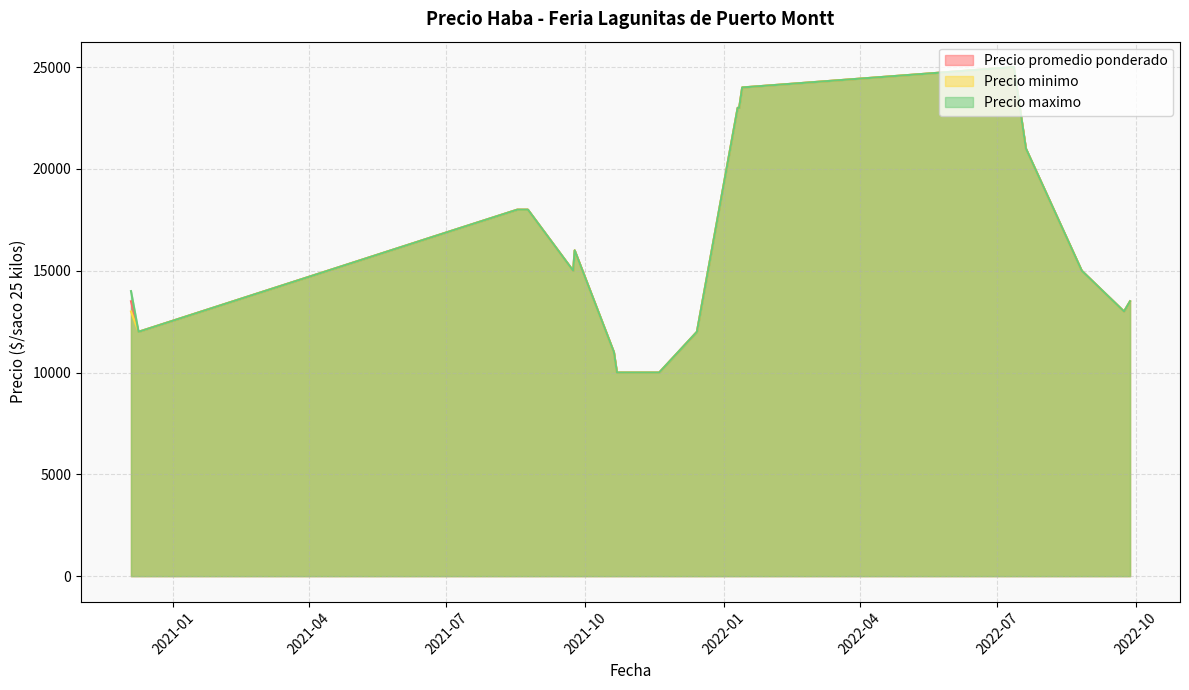

What is the smallest value displayed?

10000